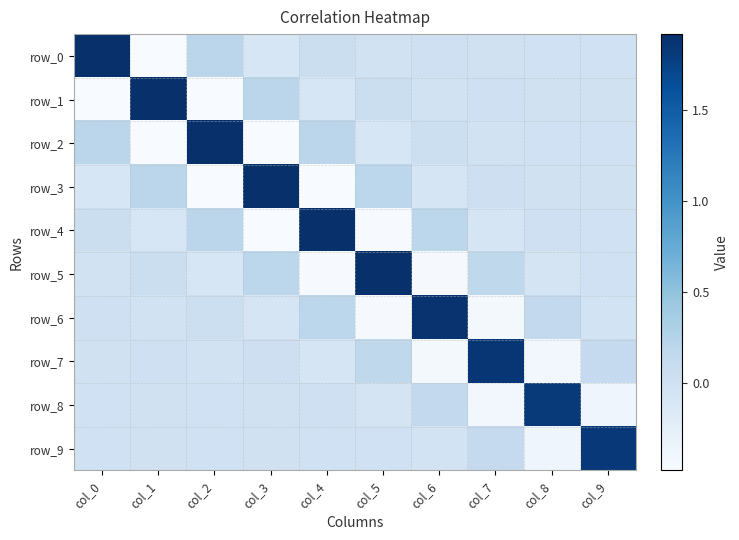

What is the difference between the maximum and minimum values in the row_3 series?

2.4